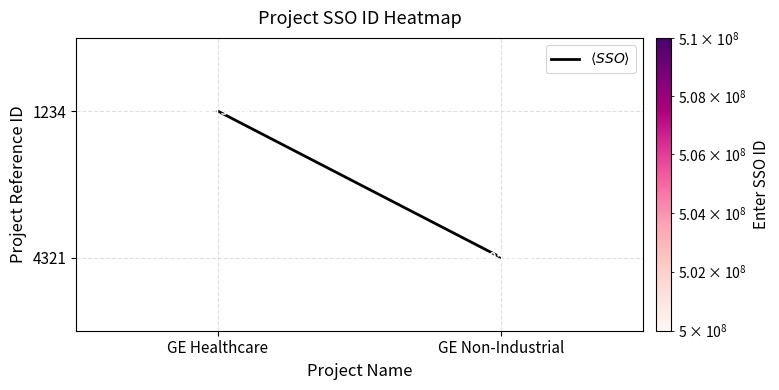

The value of $\langle SSO \rangle$ at GE Healthcare is -0.5. True or false?

False